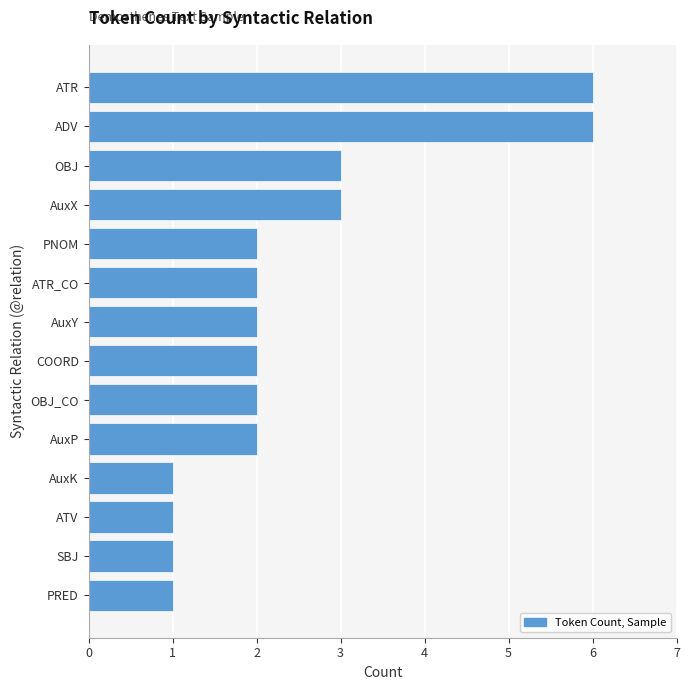

Is it true that the value at PRED is 1?

True